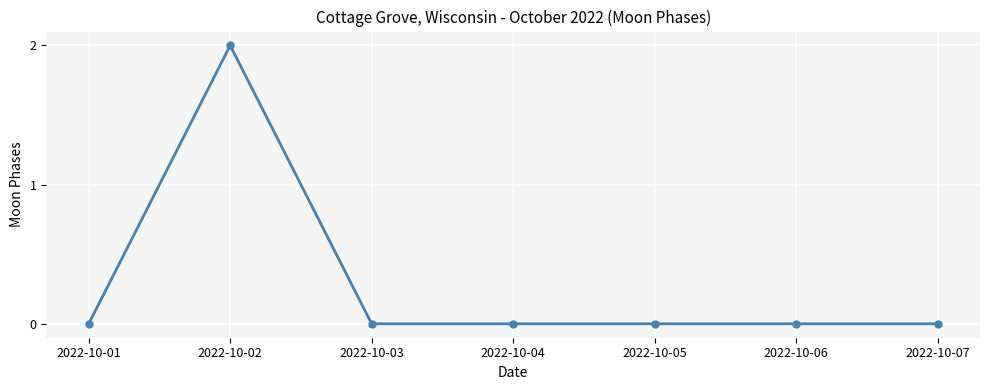

How many series are shown in this chart?

1